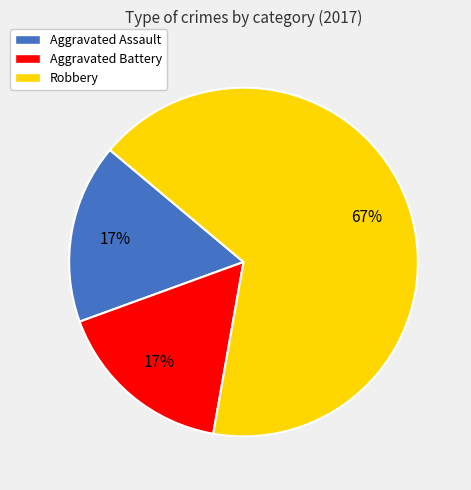

Count the number of slices in the pie.

3